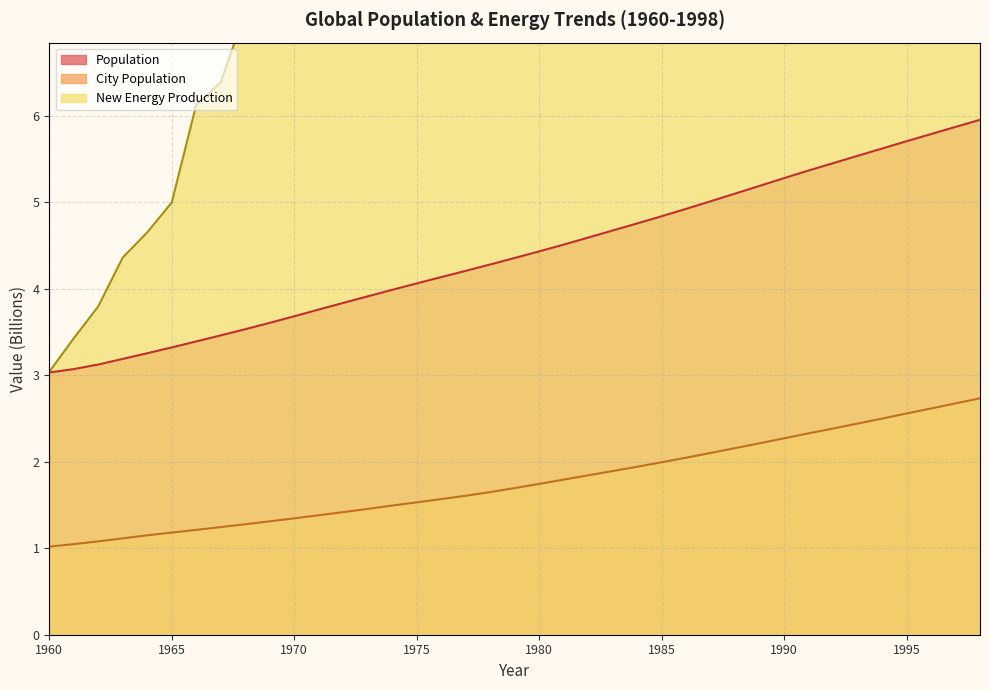

True or false: City Population and Population cross at least once.

False